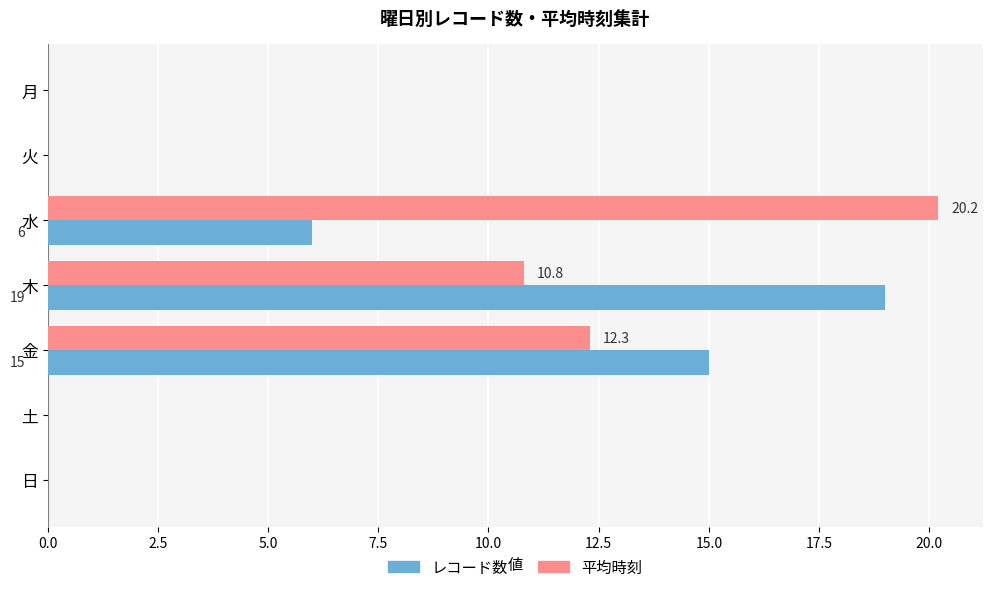

Is it true that 平均時刻 equals 35.9 at 水?

False